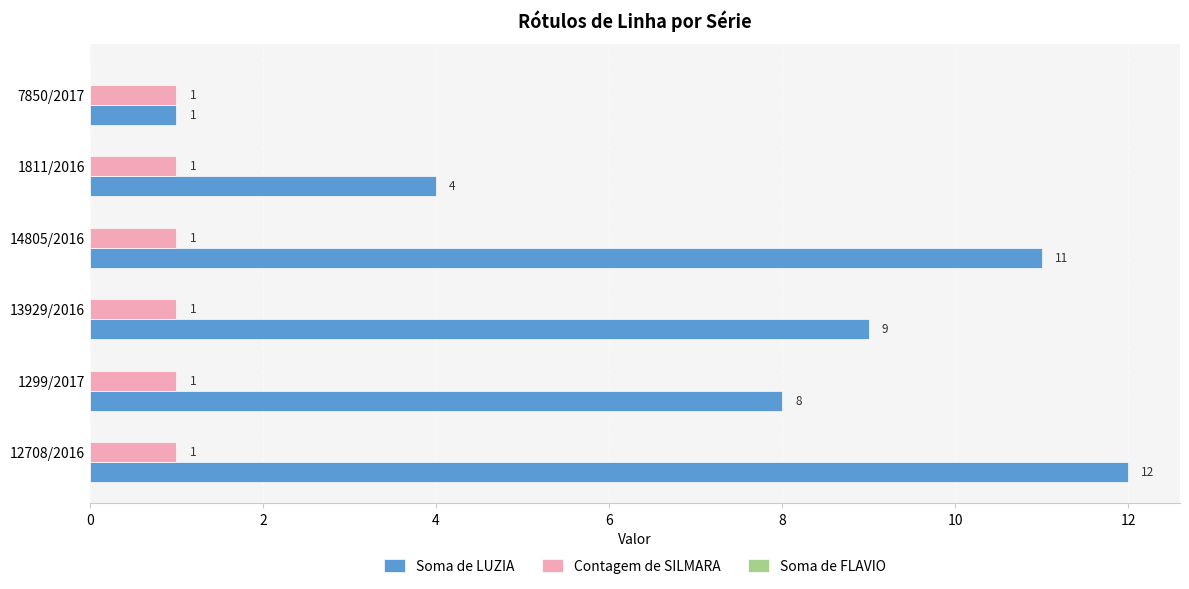

At which category is the sum across all series the highest?

12708/2016